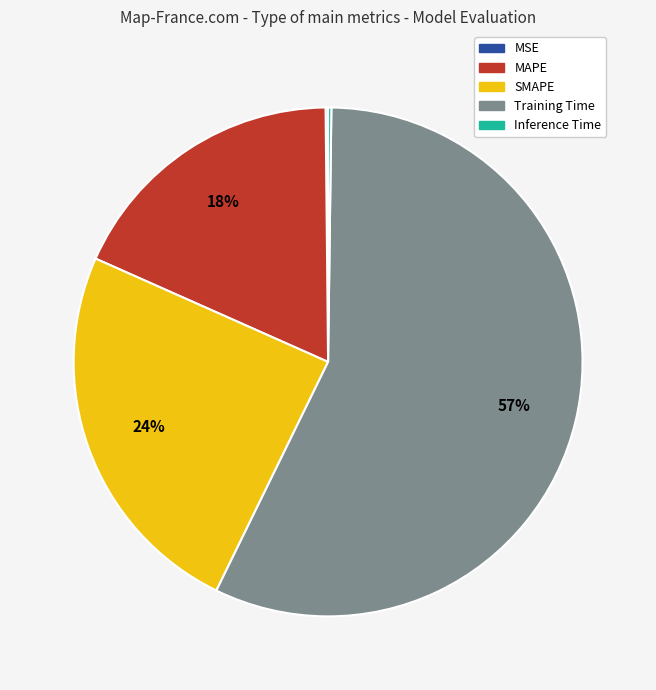

What is the largest slice in the pie chart?

Training Time